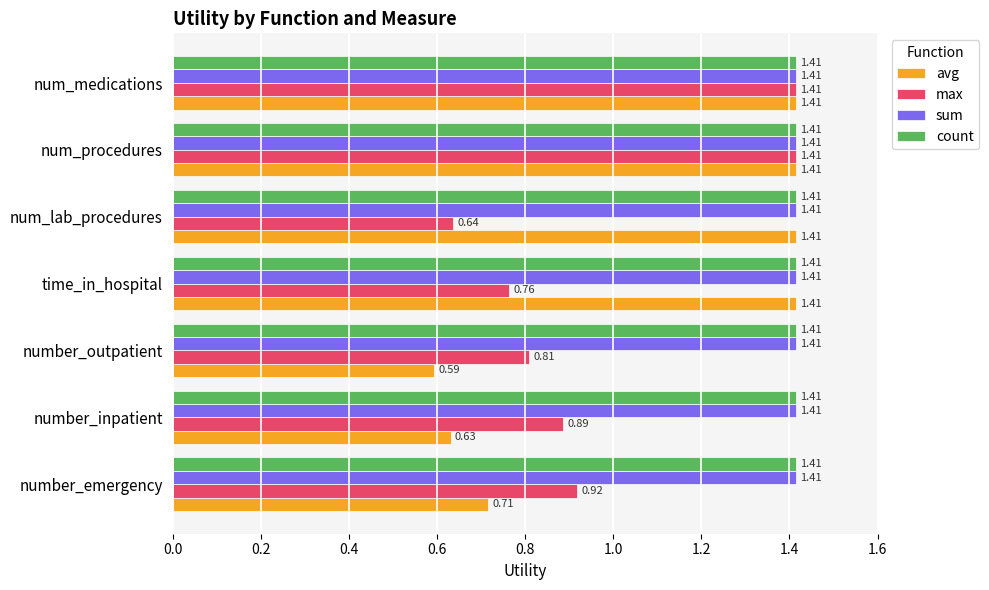

At how many categories does at least one series exceed 0?

7